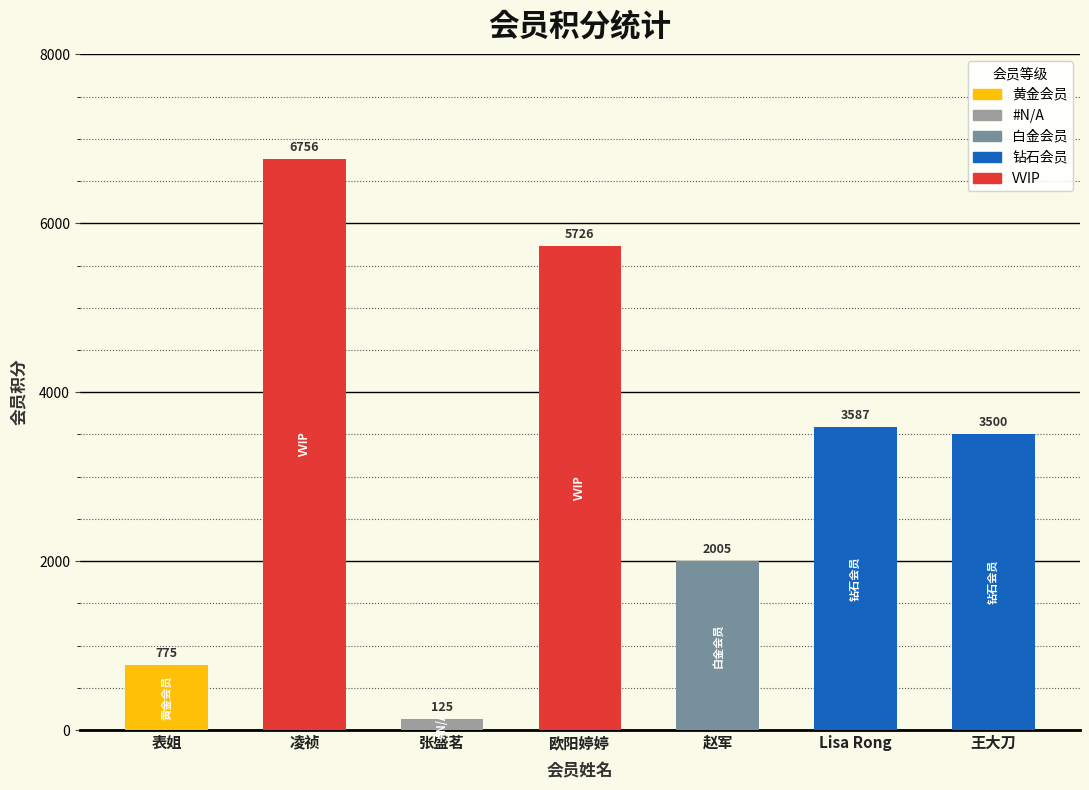

Reading left to right, extract all data points from this chart.

表姐=775	凌祯=6756	张盛茗=125	欧阳婷婷=5726	赵军=2005	Lisa Rong=3587	王大刀=3500